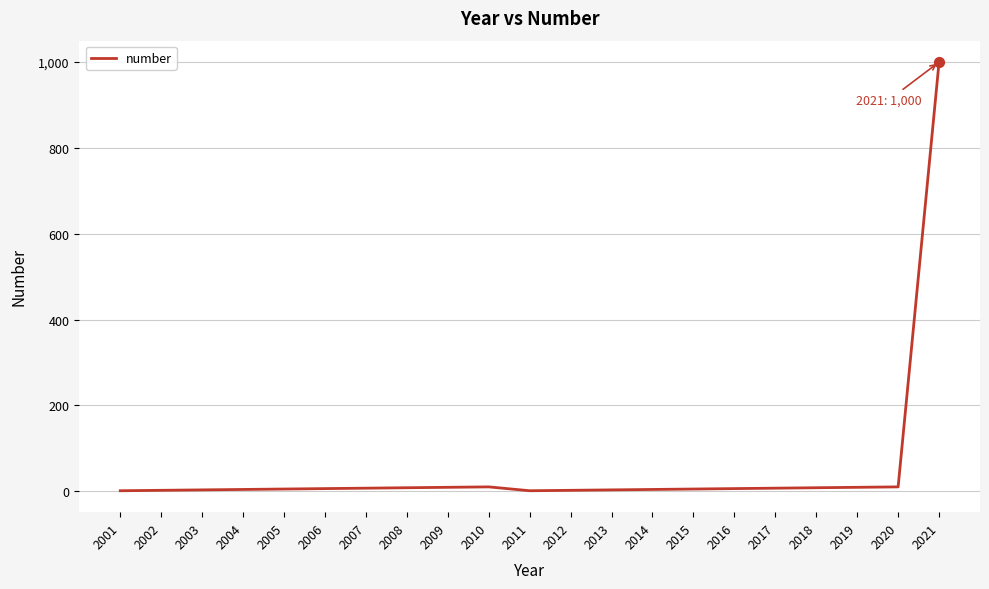

Between 2005 and 2021, which is larger?

2021